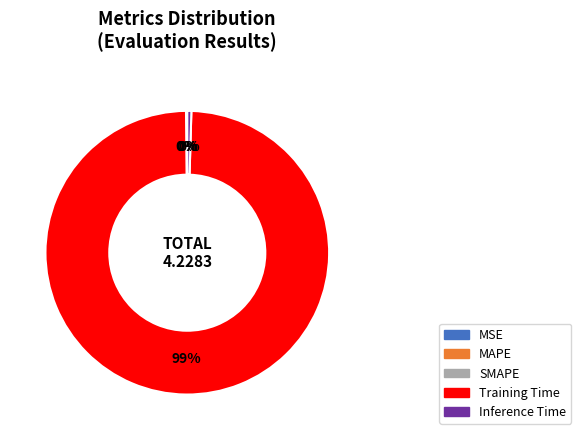

To the nearest percent, what is the average slice percentage?

20%